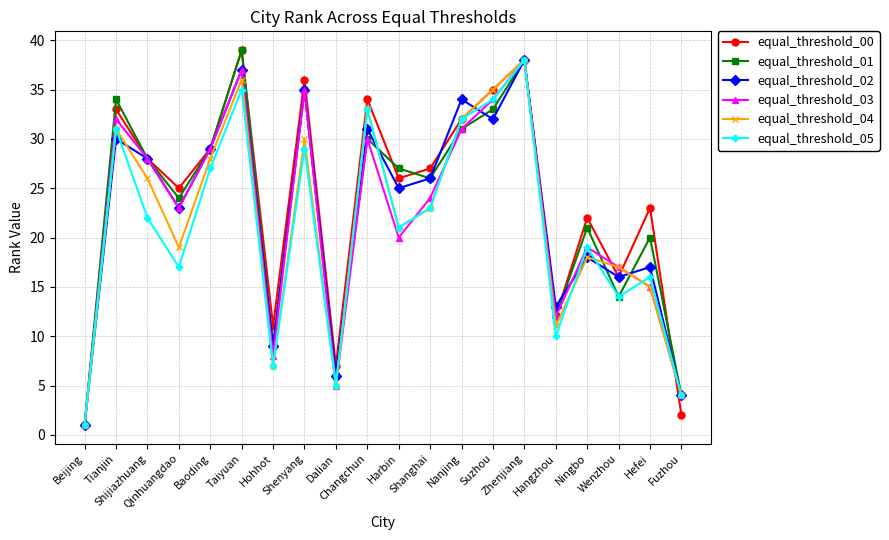

What is the minimum value shown in the chart?

1